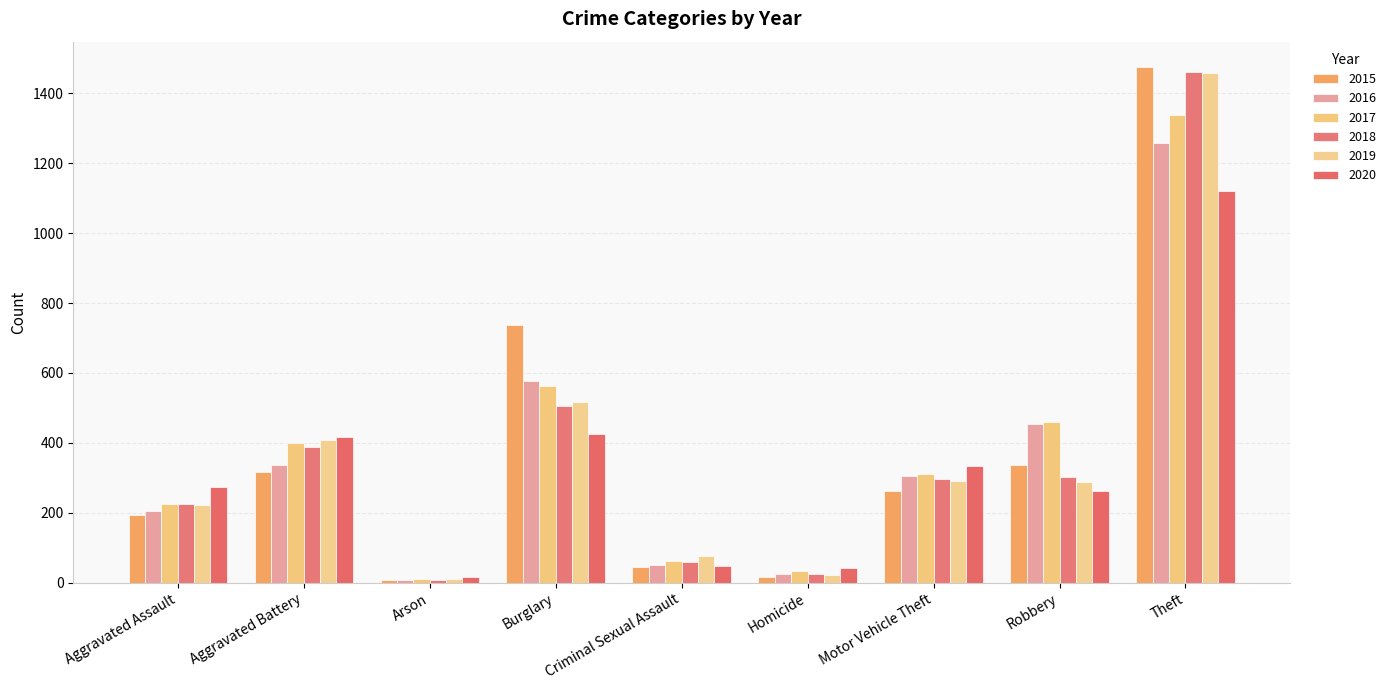

What is the sum of all 2019 values?

3294